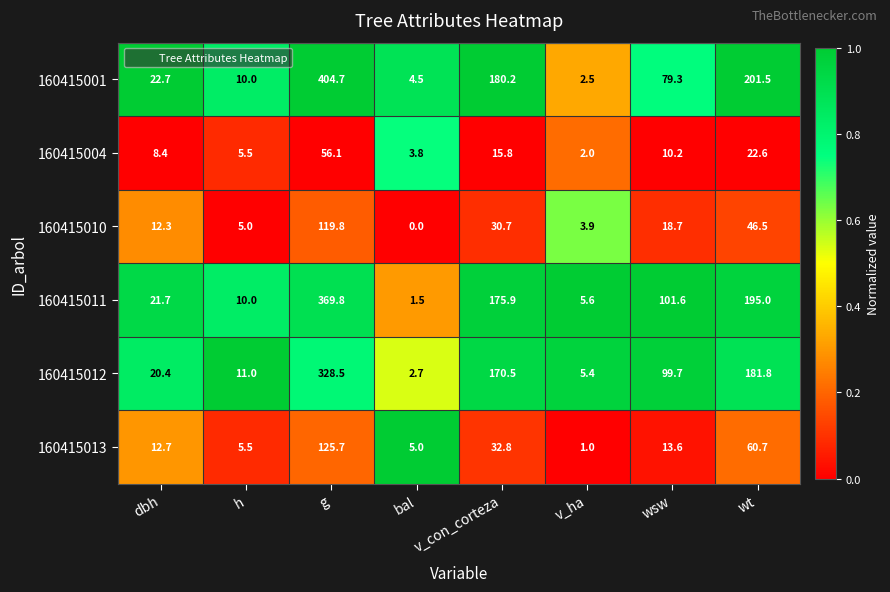

What is the difference between the second highest and minimum values in the 160415004 series?

20.6